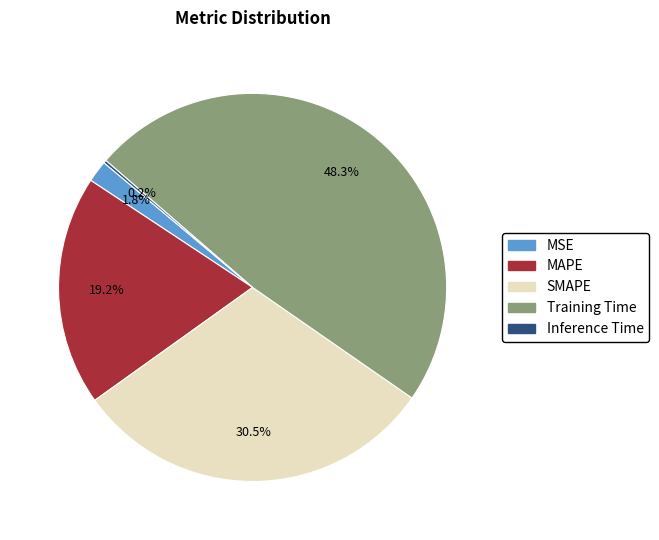

What is the largest slice in the pie chart?

Training Time